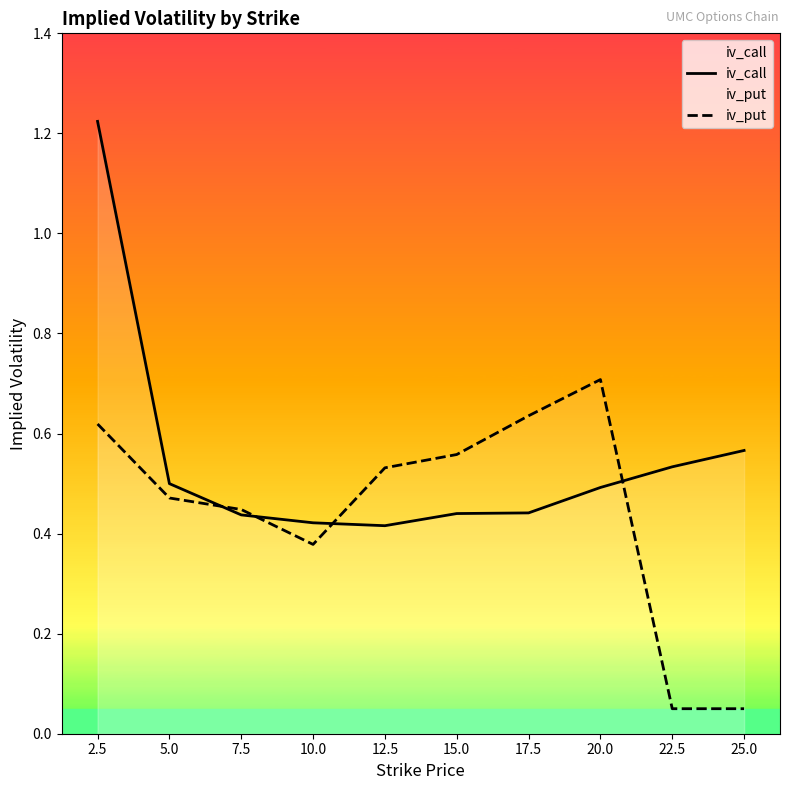

How many lines are shown in the chart?

2